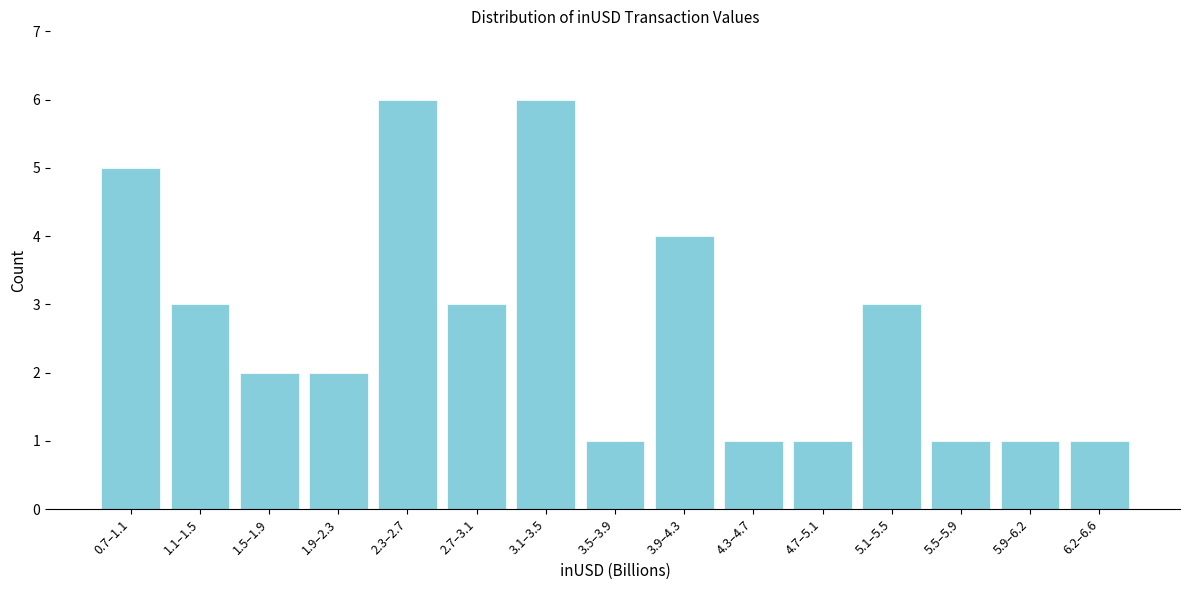

Reading left to right, extract all data points from this chart.

0.7–1.1=5	1.1–1.5=3	1.5–1.9=2	1.9–2.3=2	2.3–2.7=6	2.7–3.1=3	3.1–3.5=6	3.5–3.9=1	3.9–4.3=4	4.3–4.7=1	4.7–5.1=1	5.1–5.5=3	5.5–5.9=1	5.9–6.2=1	6.2–6.6=1